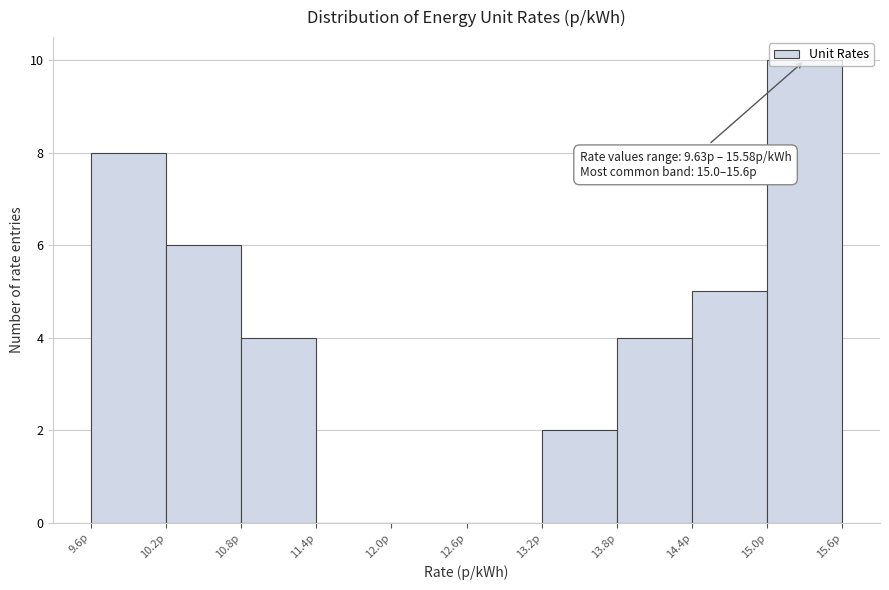

Over which range of the x-axis is the bar tallest?

15.0 to 15.6